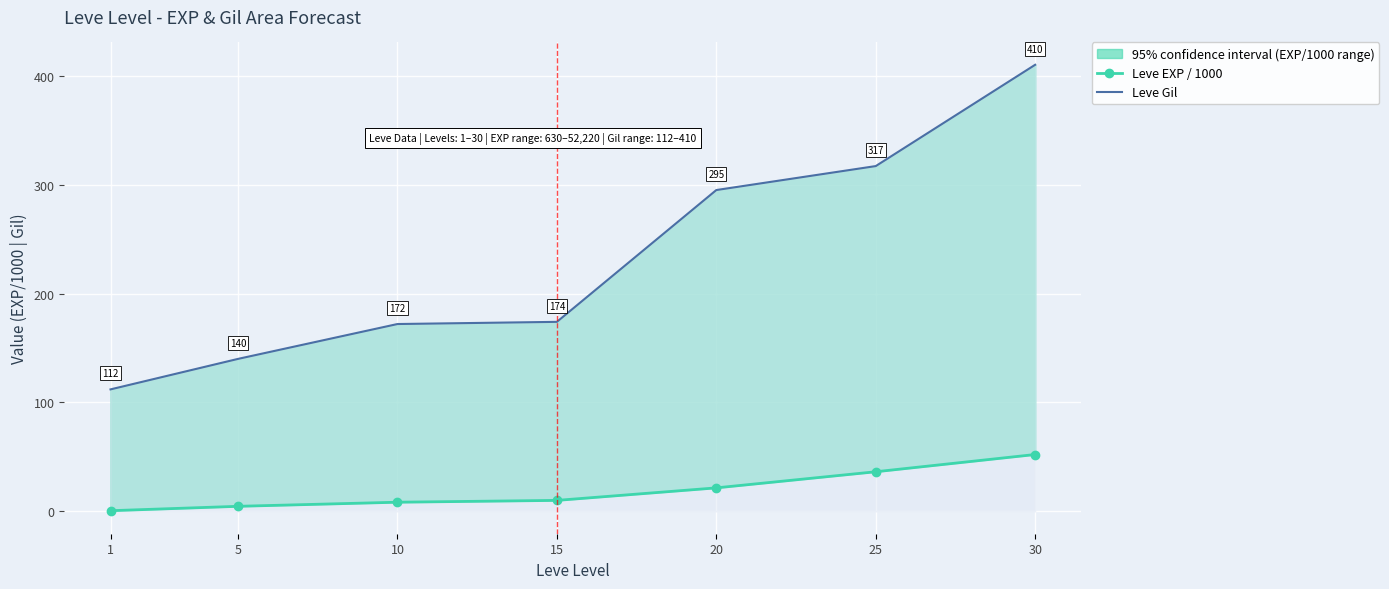

At which label does Leve EXP / 1000 reach its minimum?

1